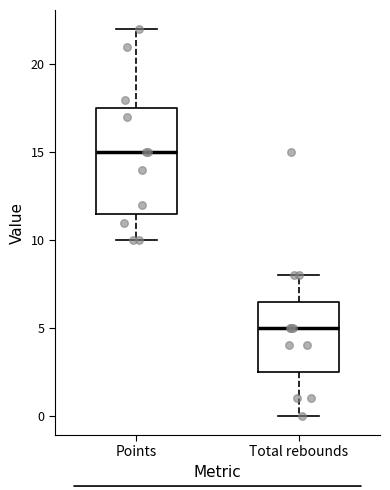

Comparing the boxes themselves (not the whiskers), which one is the tallest?

Points